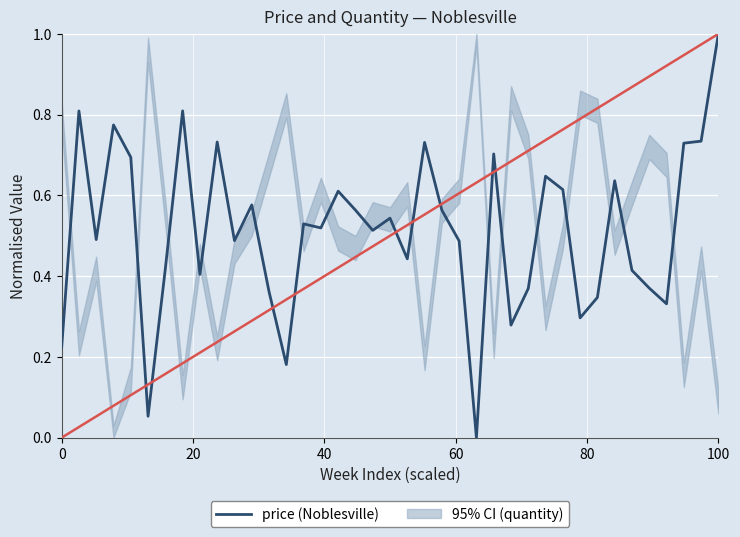

Reading right to left, extract all data points from this chart.

1.0	0.7	0.7	0.3	0.4	0.4	0.6	0.3	0.3	0.6	0.6	0.4	0.3	0.7	0.0	0.5	0.6	0.7	0.4	0.5	0.5	0.6	0.6	0.5	0.5	0.2	0.4	0.6	0.5	0.7	0.4	0.8	0.4	0.1	0.7	0.8	0.5	0.8	0.2